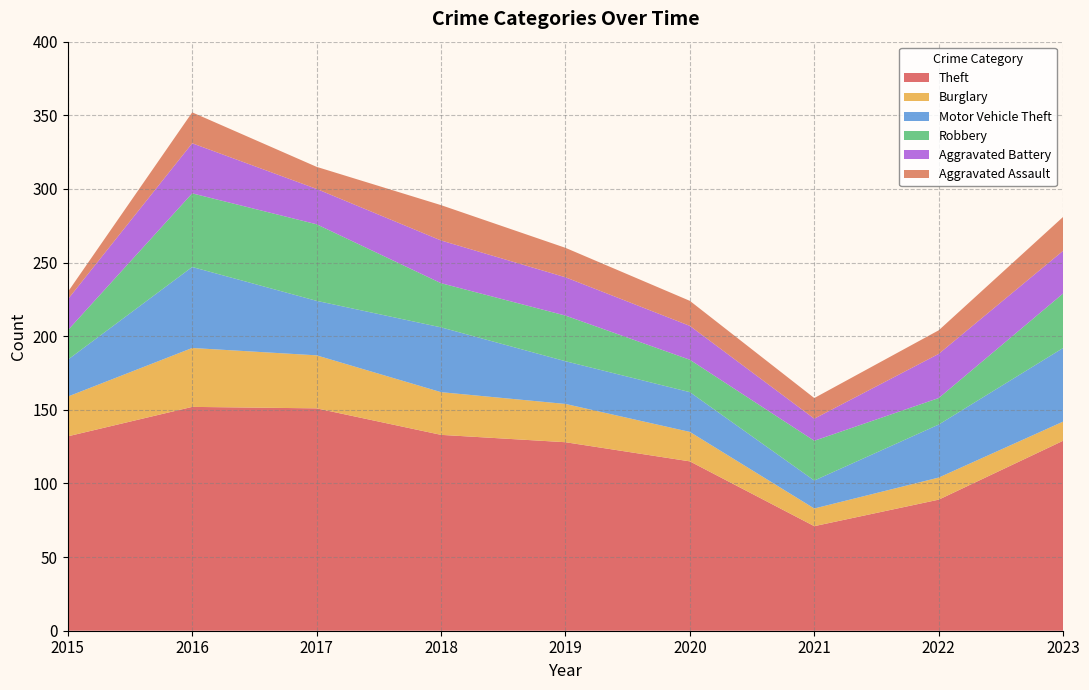

Reading left to right, what are all the values shown in this chart?

Theft: 2015=132	2016=152	2017=151	2018=133	2019=128	2020=115	2021=71	2022=89	2023=129
Burglary: 2015=27	2016=40	2017=36	2018=29	2019=26	2020=20	2021=12	2022=15	2023=13
Motor Vehicle Theft: 2015=25	2016=55	2017=37	2018=44	2019=29	2020=27	2021=19	2022=36	2023=50
Robbery: 2015=20	2016=50	2017=52	2018=30	2019=31	2020=22	2021=27	2022=18	2023=37
Aggravated Battery: 2015=21	2016=34	2017=24	2018=29	2019=26	2020=23	2021=15	2022=30	2023=29
Aggravated Assault: 2015=5	2016=21	2017=15	2018=24	2019=20	2020=17	2021=14	2022=16	2023=23